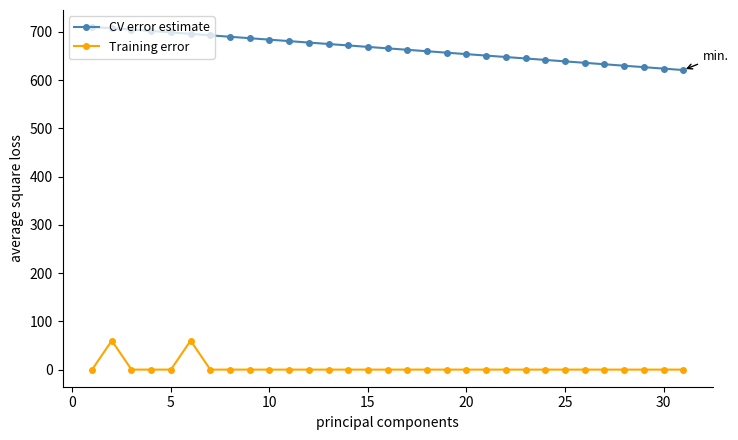

List the series in order of their peak value, highest first.

CV error estimate, Training error